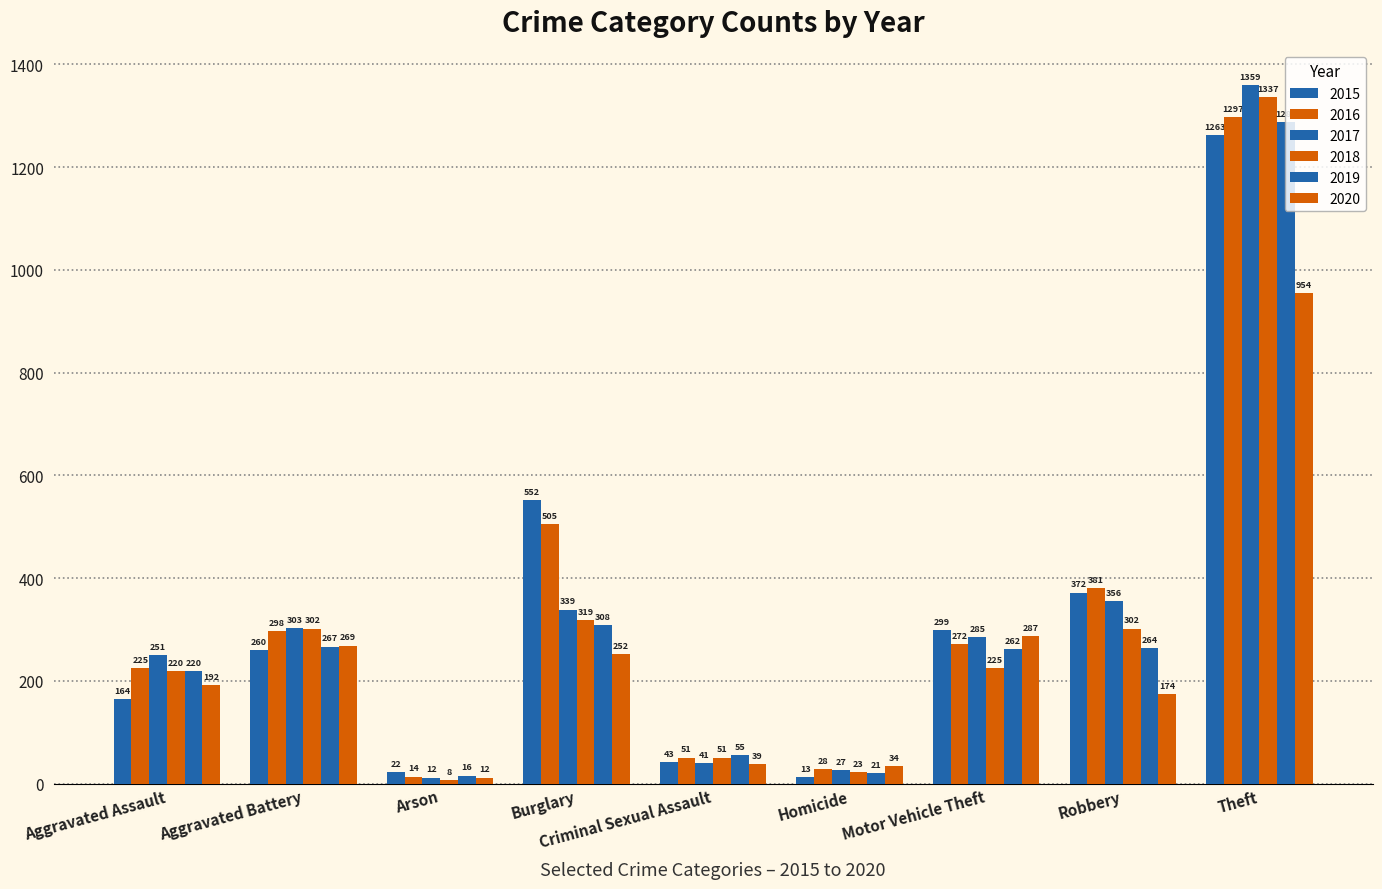

How many data points does each series have?

9